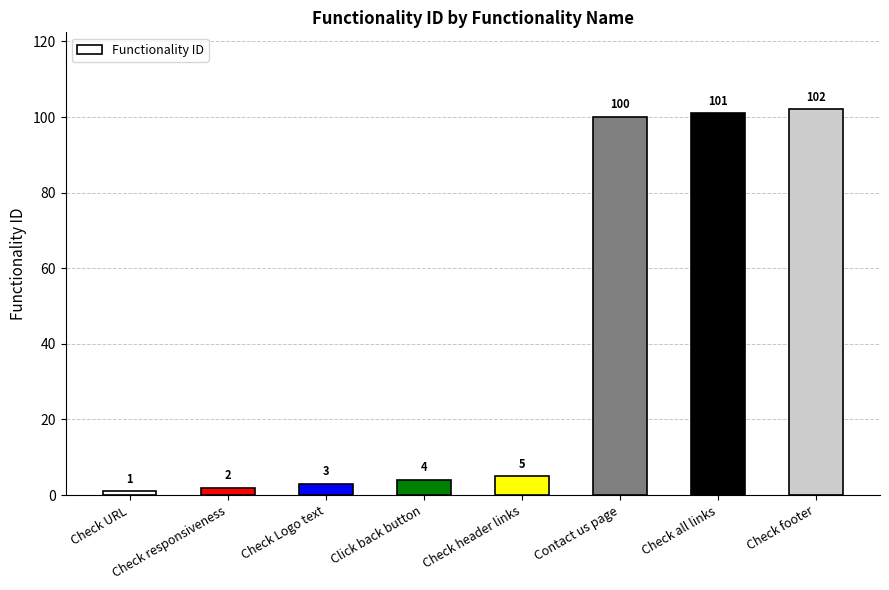

Reading right to left, transcribe all the data shown in this chart.

Check footer=102	Check all links=101	Contact us page=100	Check header links=5	Click back button=4	Check Logo text=3	Check responsiveness=2	Check URL=1